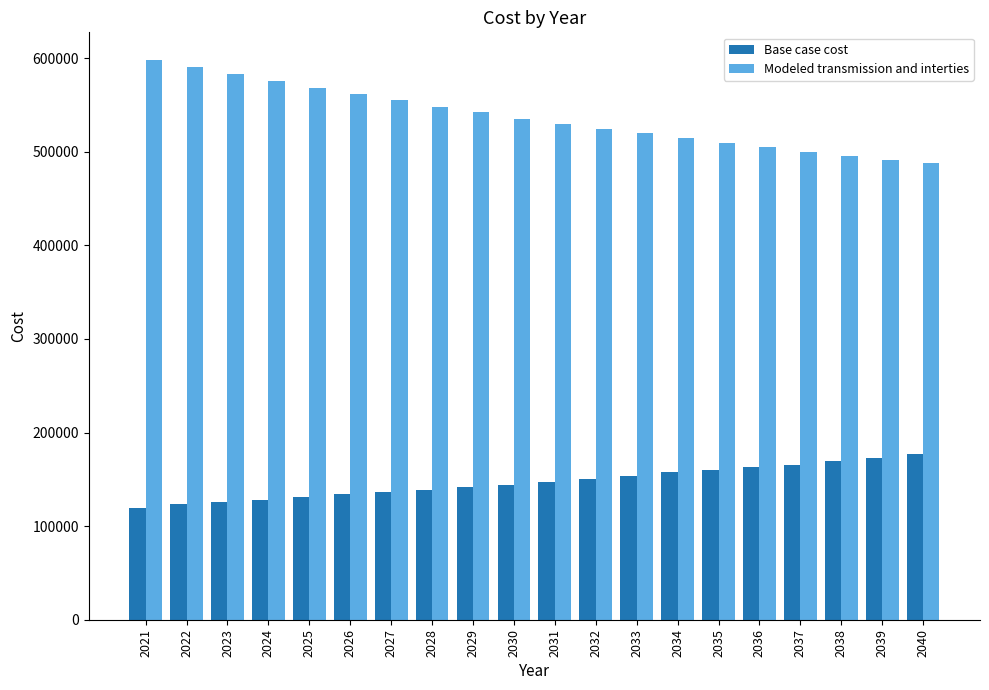

What is the difference between the Base case cost values at 2023 and 2021?

6325.8